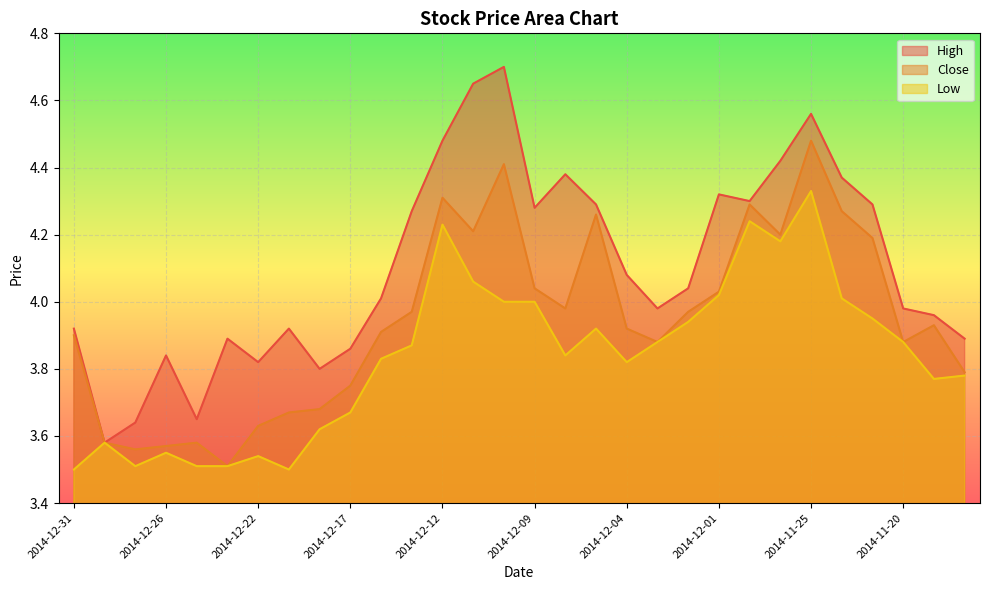

List the series in order of their overall mean, highest first.

High, Close, Low